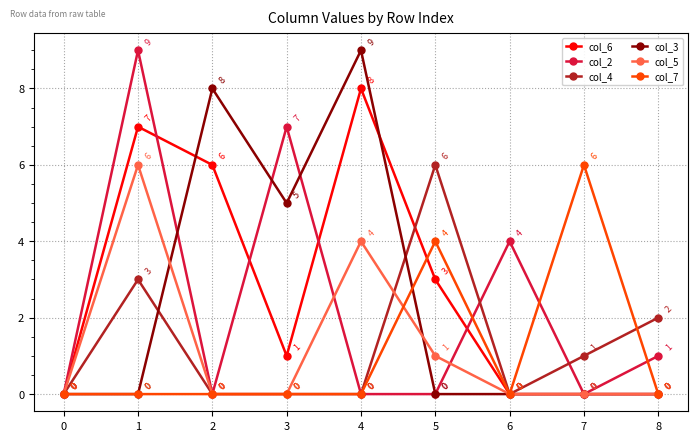

Which series changed the most between 3 and 6?

col_3